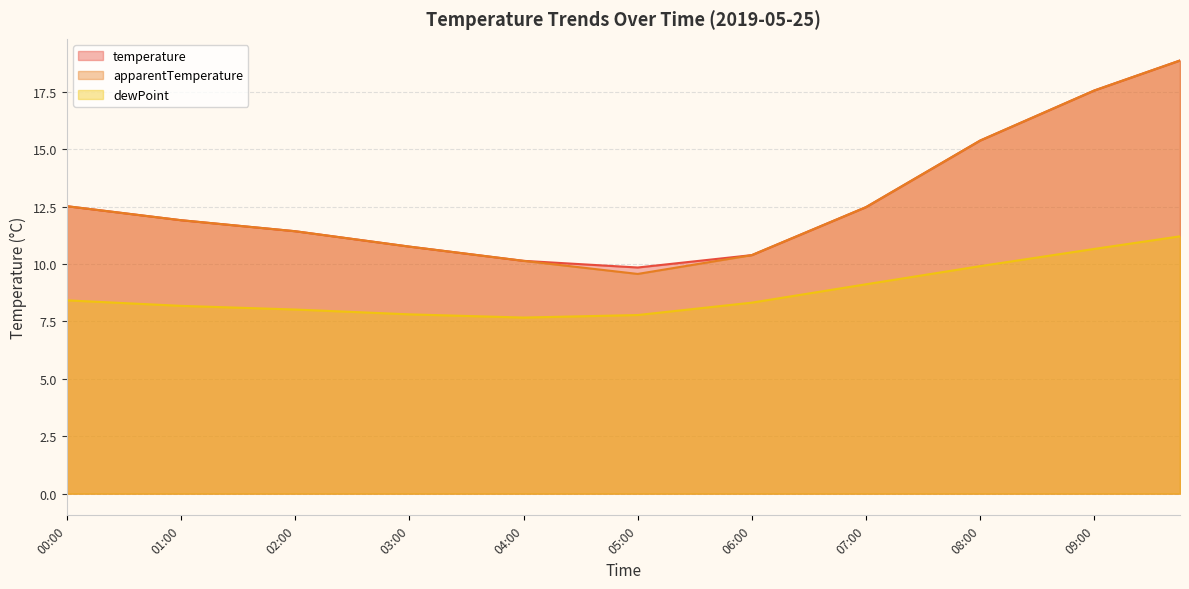

What is the difference between the apparentTemperature values at 09:15 and 09:30?

0.4